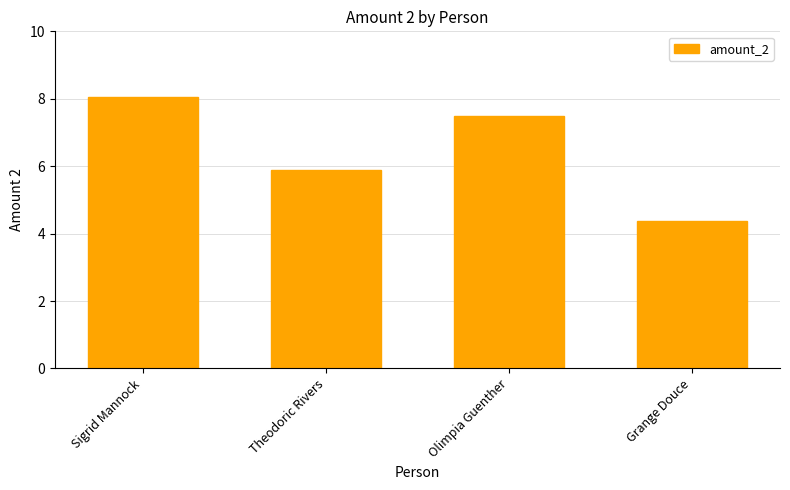

How many bars are there in total?

4